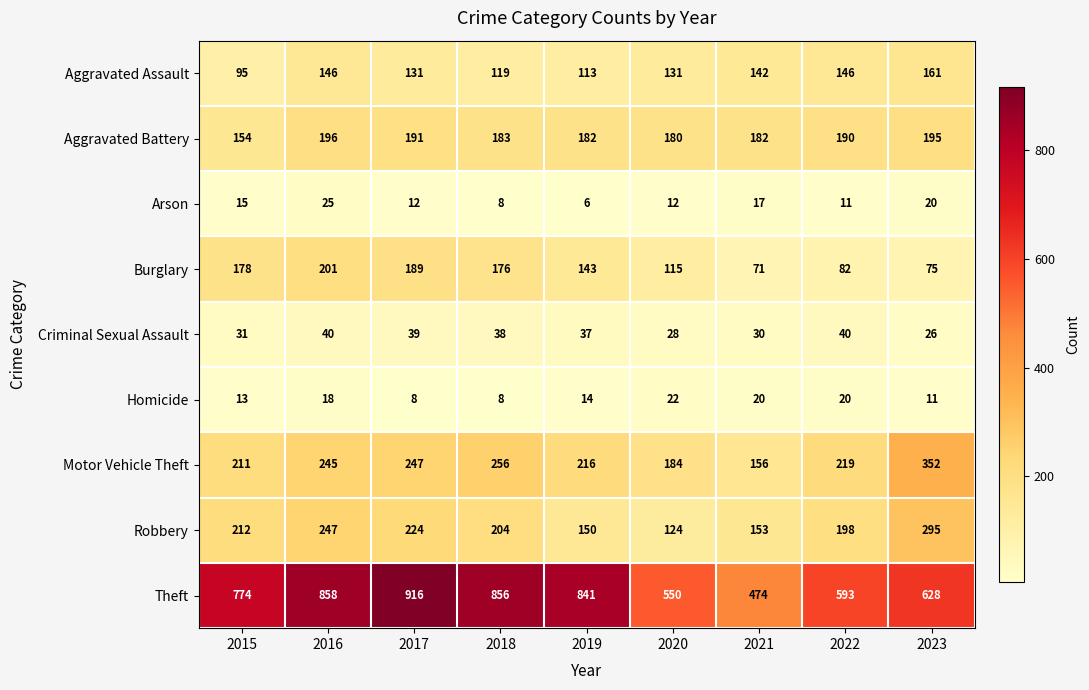

At which label does Homicide first exceed 14?

2016